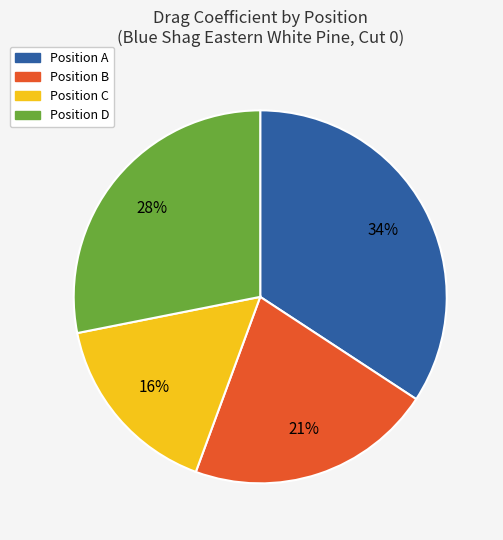

What is the largest slice in the pie chart?

Position A